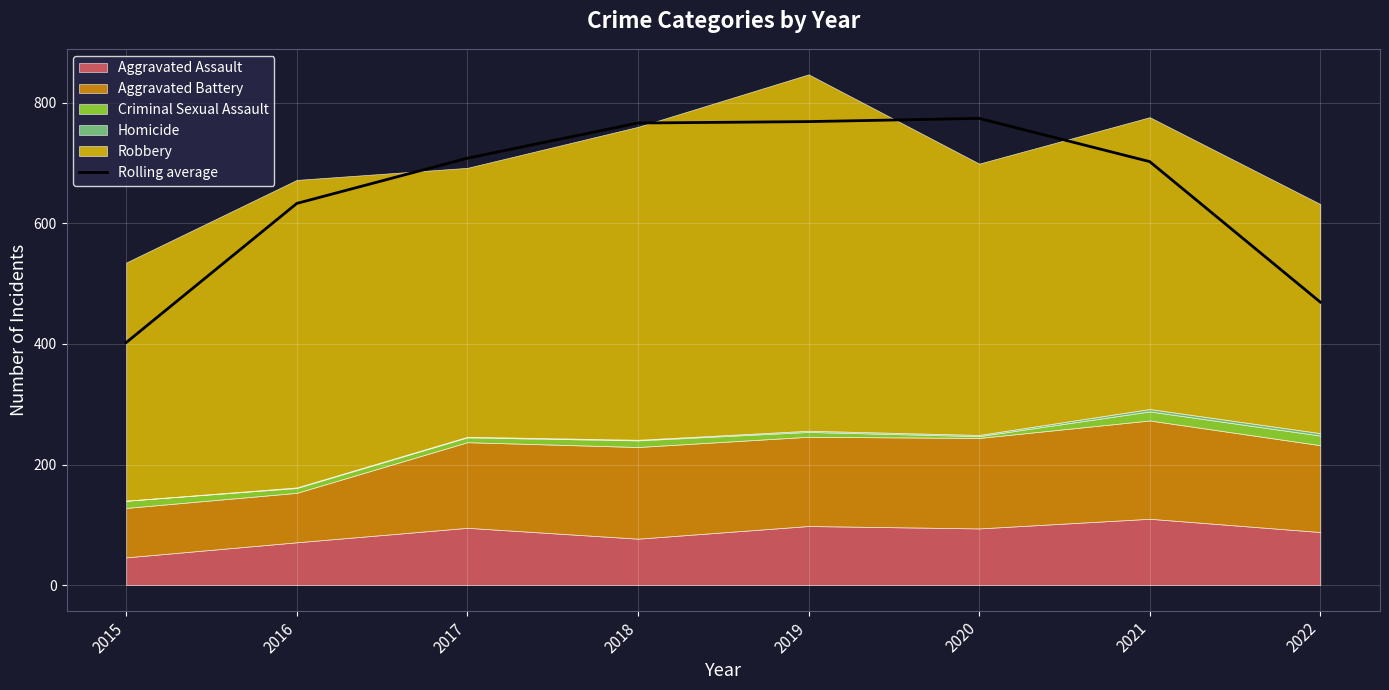

Reading left to right, what are all the values shown in this chart?

2015=402.3	2016=633.0	2017=708.0	2018=766.3	2019=768.7	2020=774.0	2021=702.3	2022=469.3